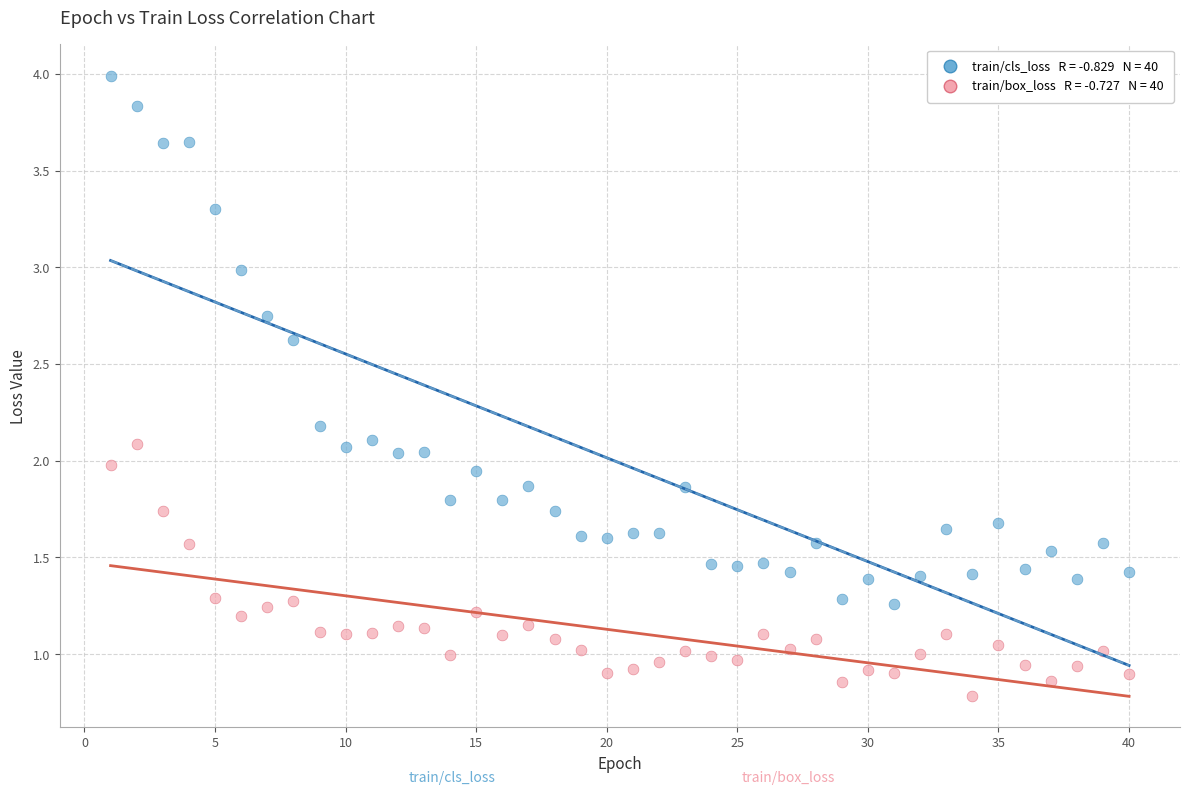

Across all data points, what is the range of Y values (max minus min)?

3.2